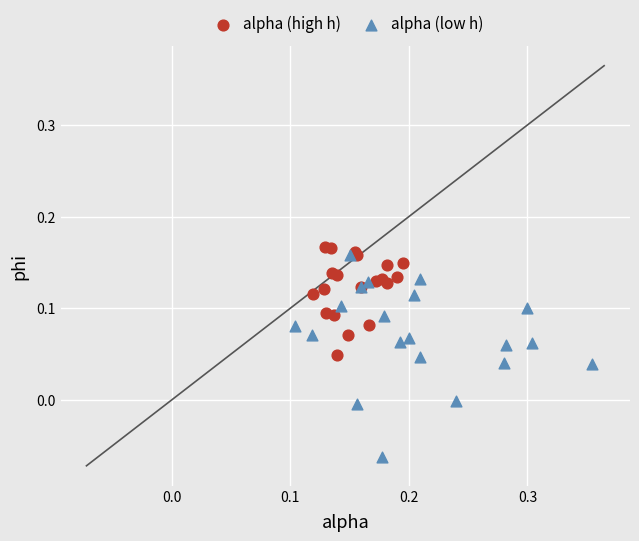

Which series contains the lowest Y value?

alpha (low h)